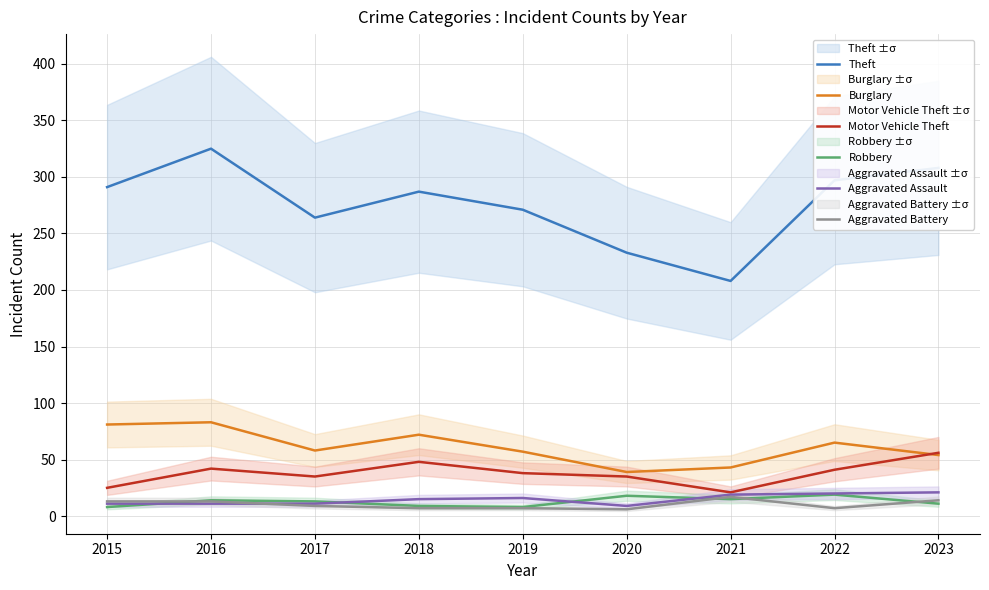

True or false: Aggravated Battery and Theft intersect in this chart.

False